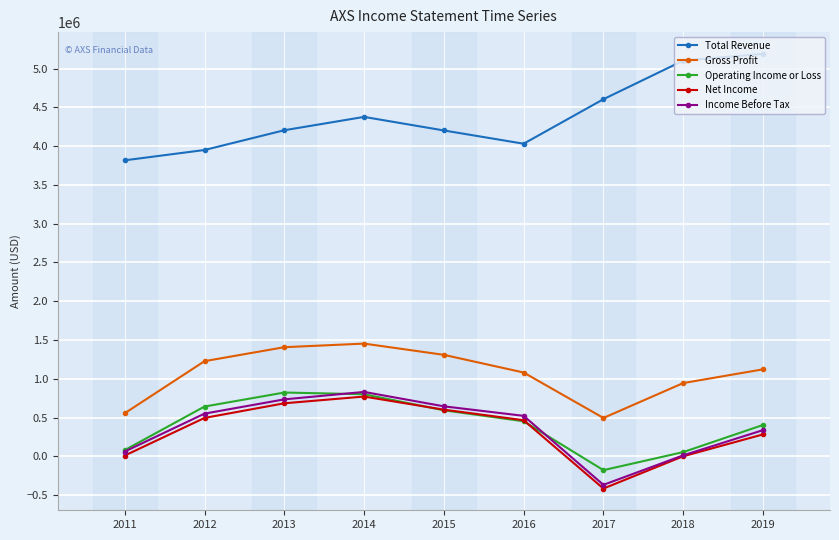

What is the lowest value of the Income Before Tax series?

-368100